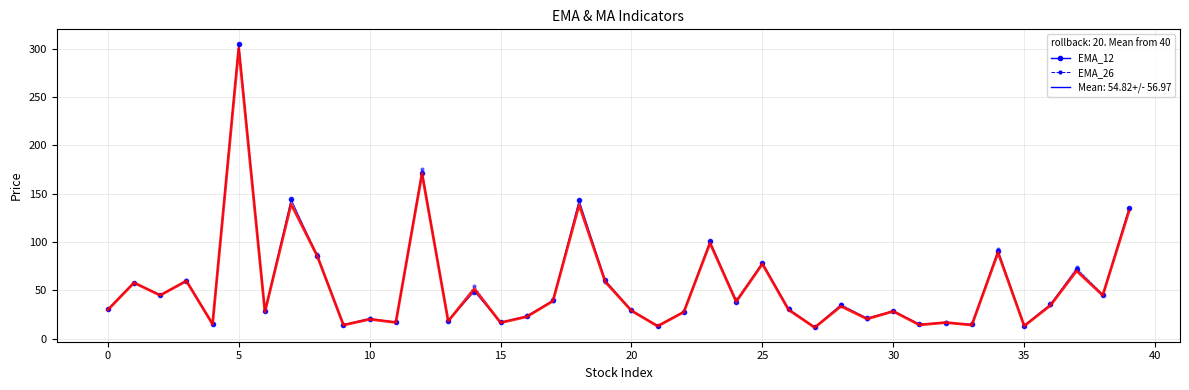

What is the maximum value shown in the chart?

305.2